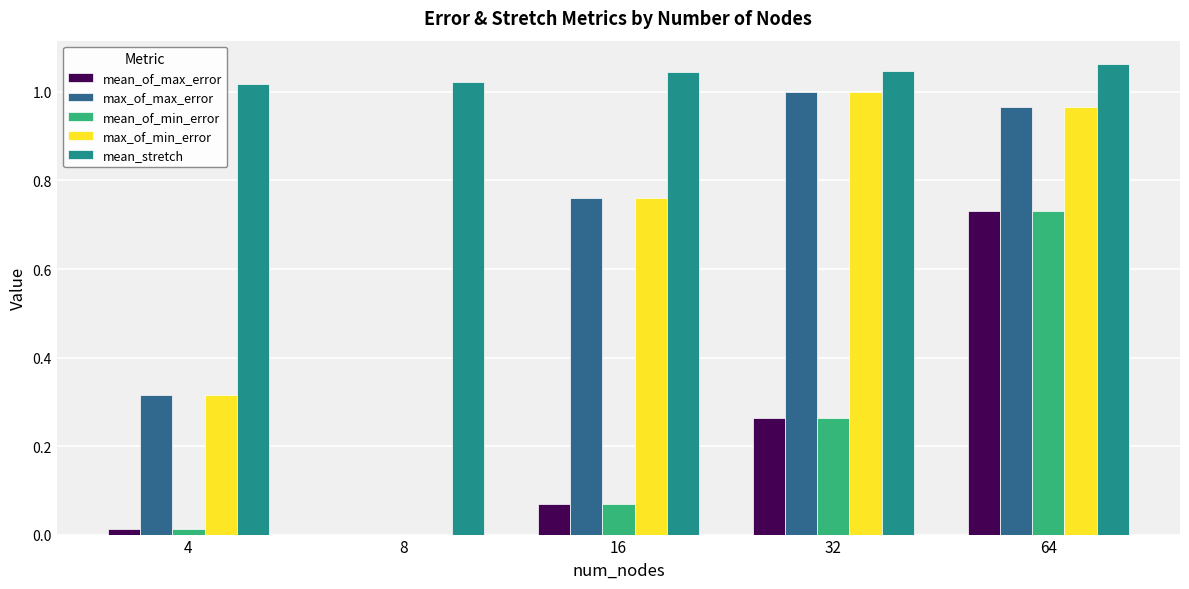

What is the sum of all max_of_min_error values?

3.0